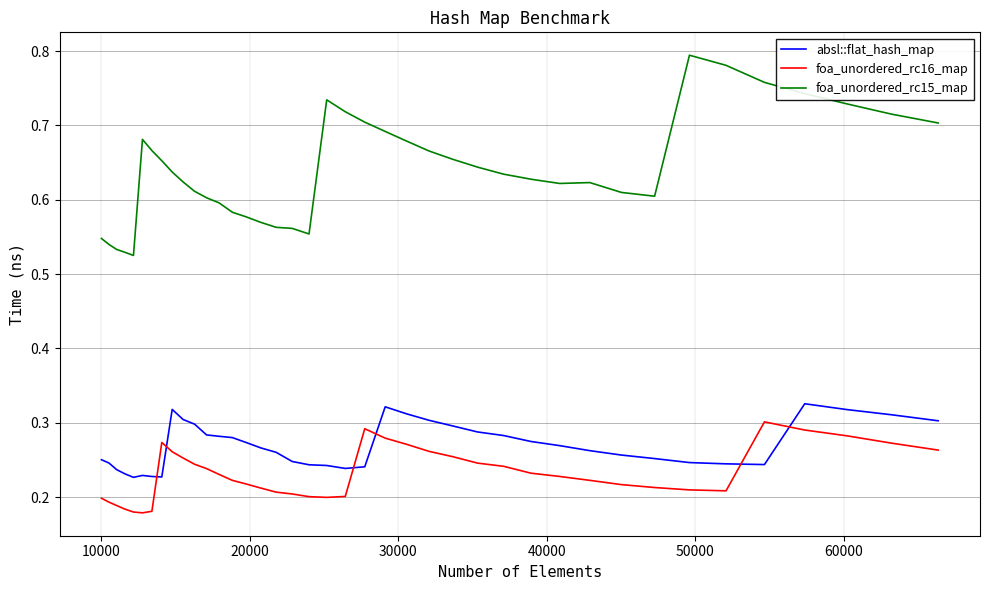

In absl::flat_hash_map, how many points are higher than both neighbors (excluding endpoints)?

4